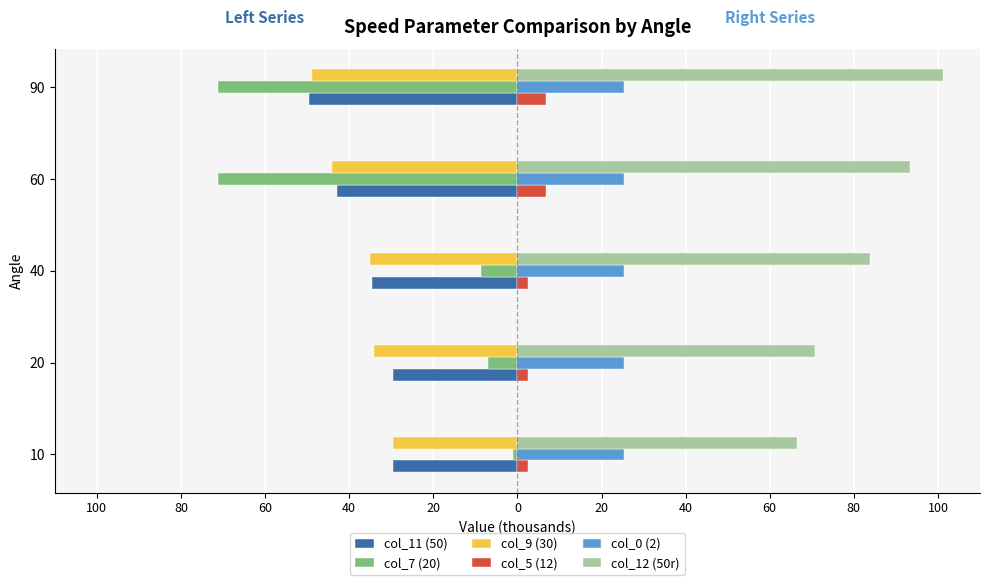

The col_5 (12) series shows 4.1 at 40. True or false?

False